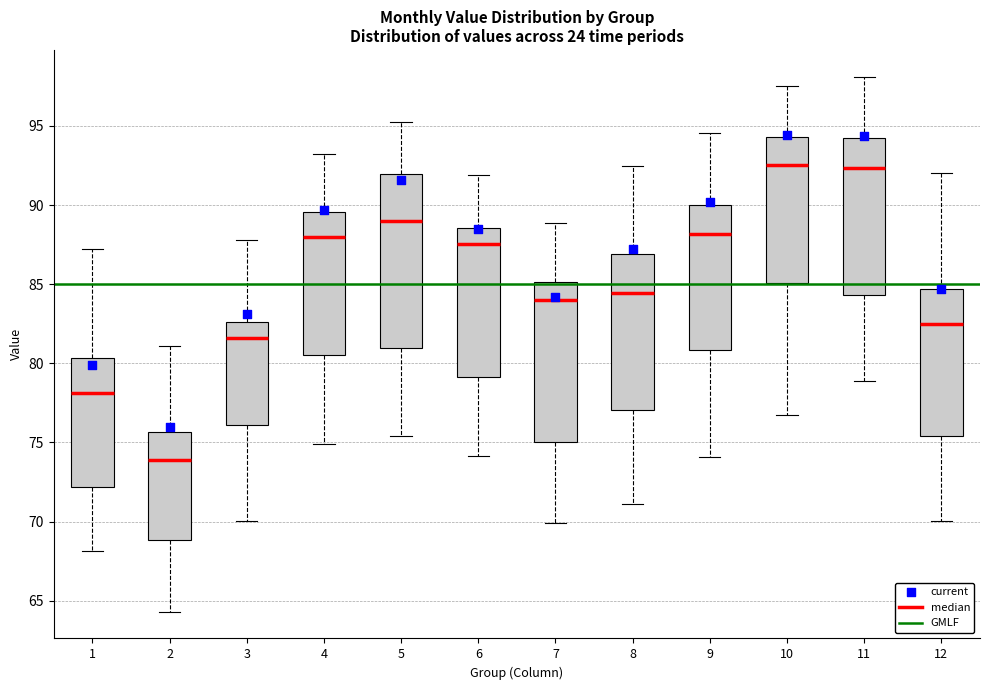

Which box is the tallest, from its lower edge to its upper edge?

5